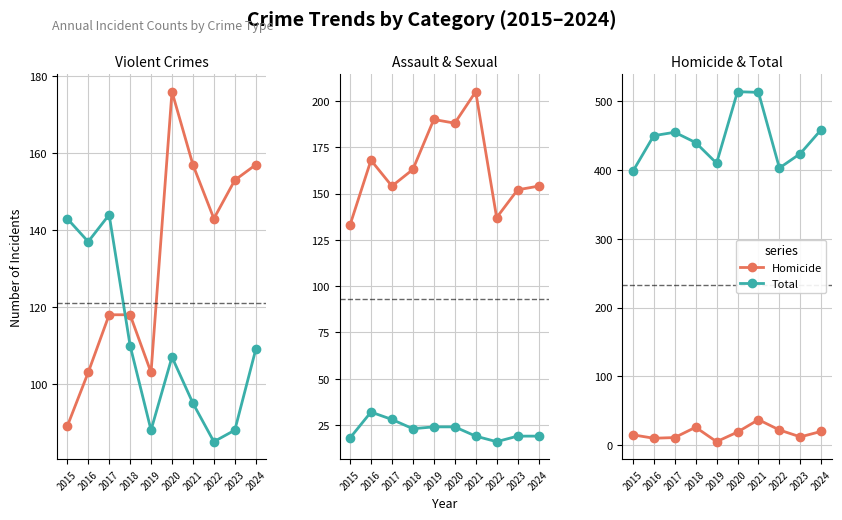

Which category has the lowest value across all series?

2019